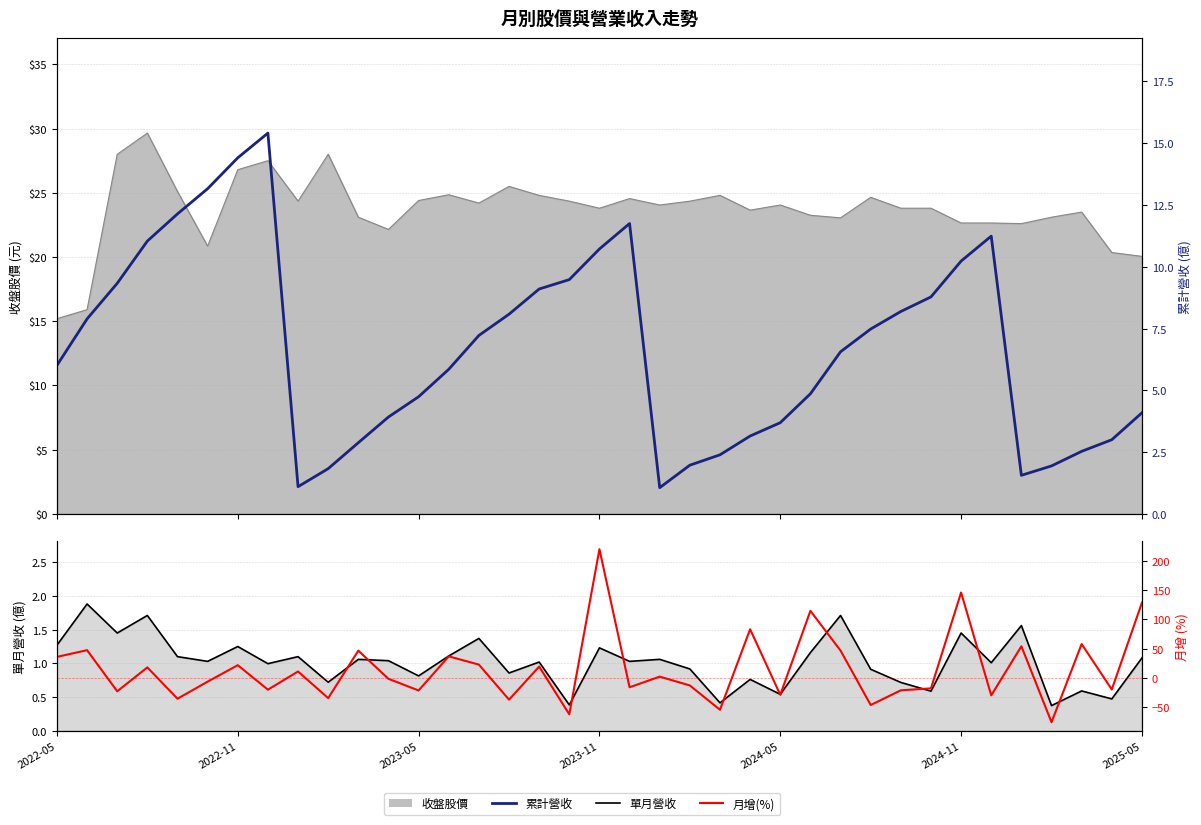

At how many categories does at least one series exceed 61?

5